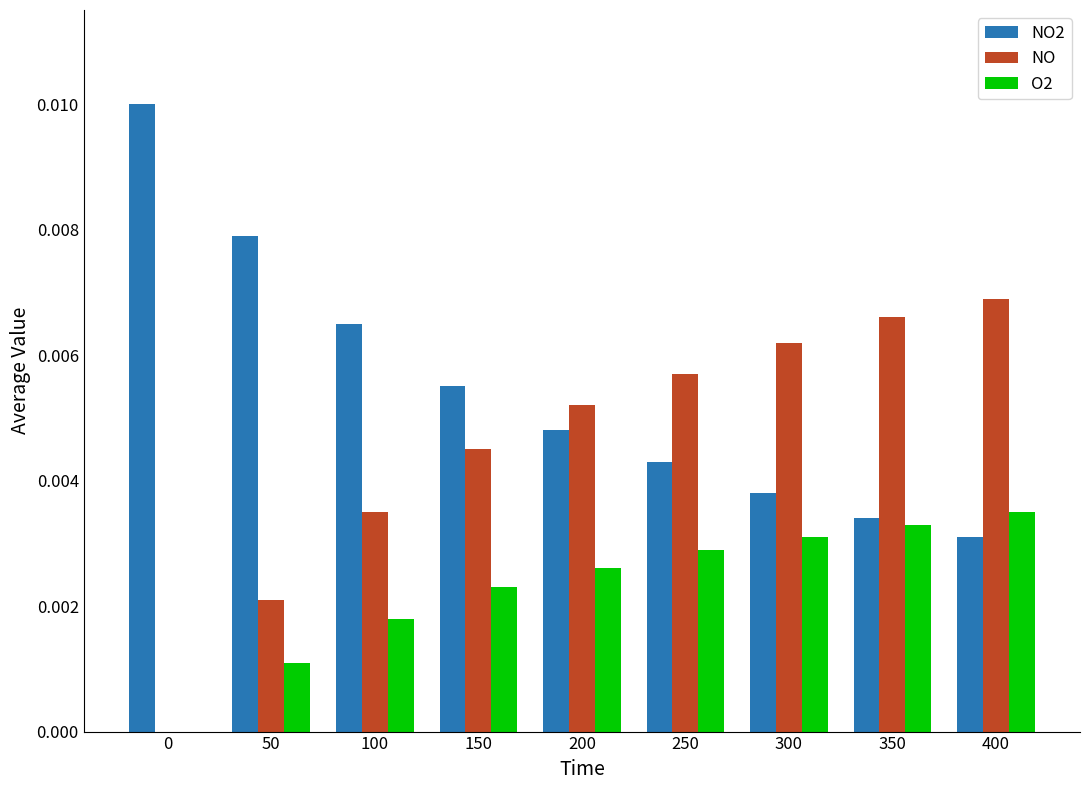

Is the value of NO2 at 200 greater than the value of O2 at 50?

Yes